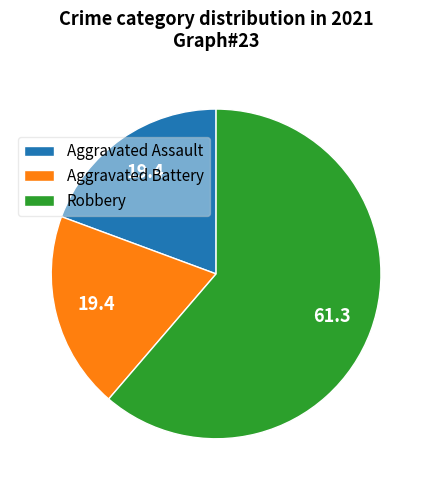

How many slices are in this pie chart?

3